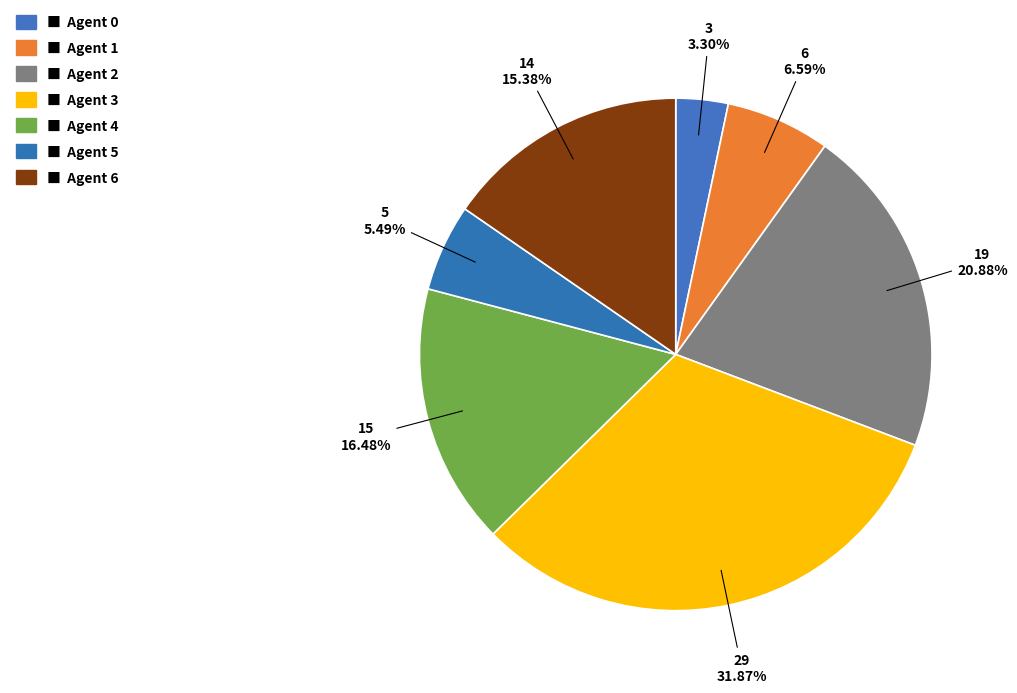

Does any single category account for the majority?

No